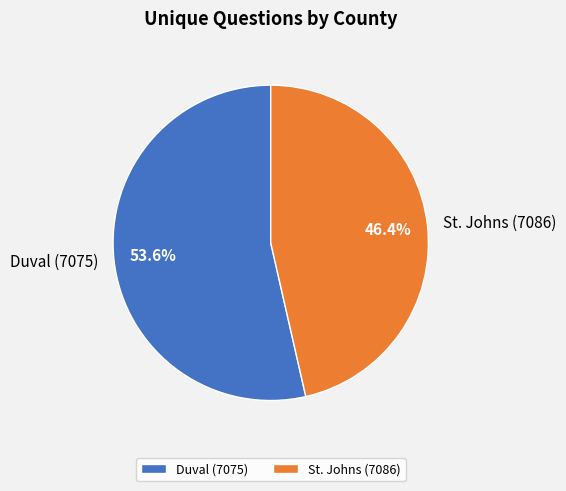

Do Duval (7075) and St. Johns (7086) together represent more than half of the pie?

Yes